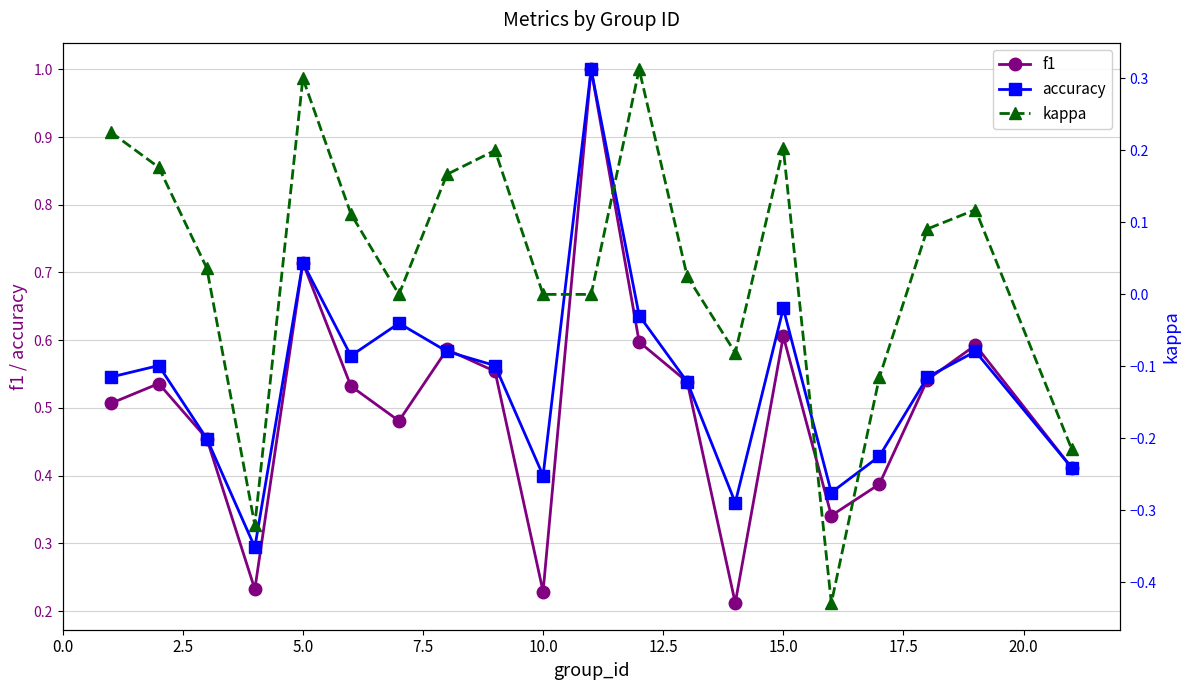

What is the maximum value for f1?

1.0